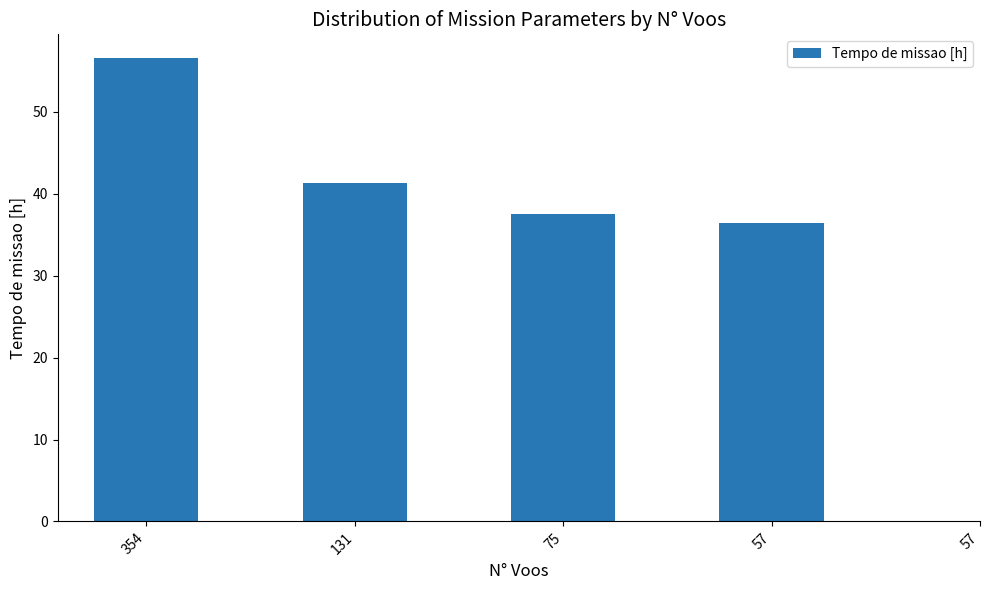

Does the chart contain stacked bars?

No